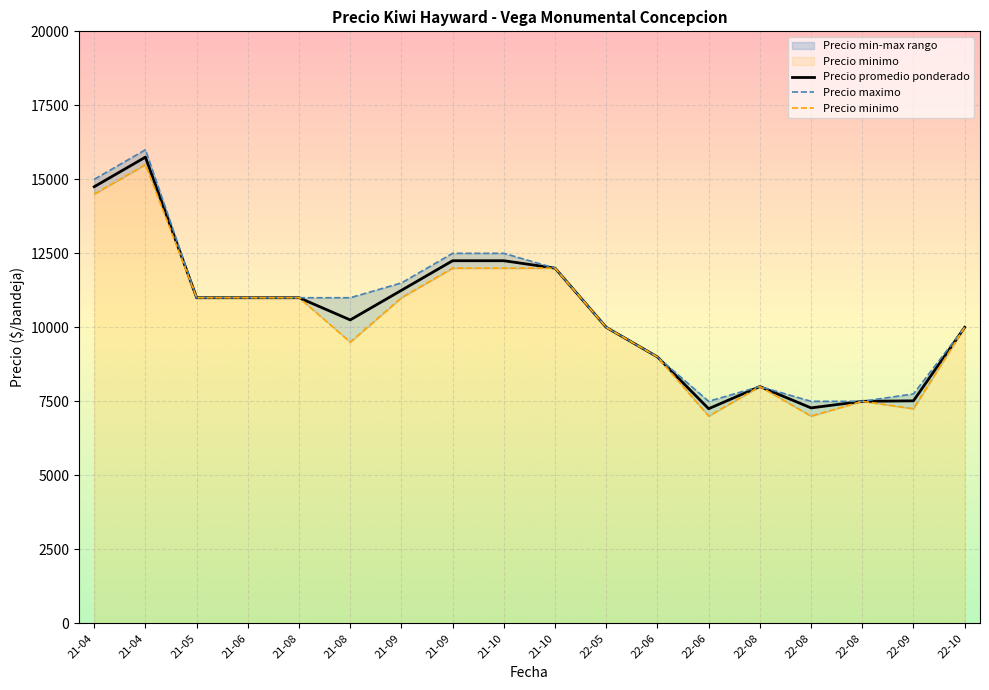

At which category does Precio maximo reach its first local valley?

22-06